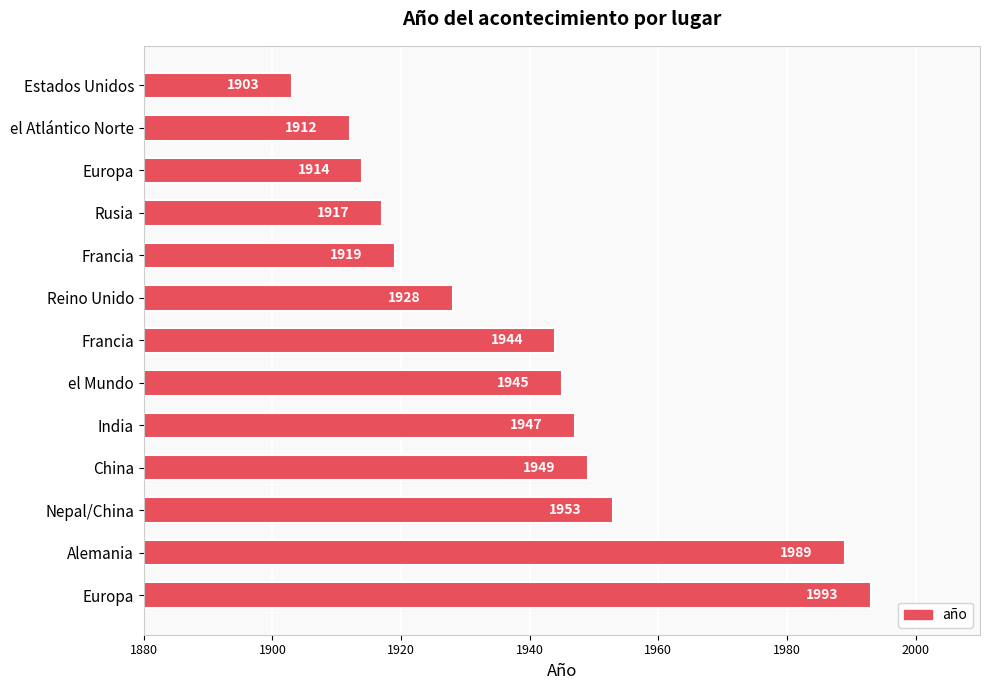

Does the chart contain any negative values?

No